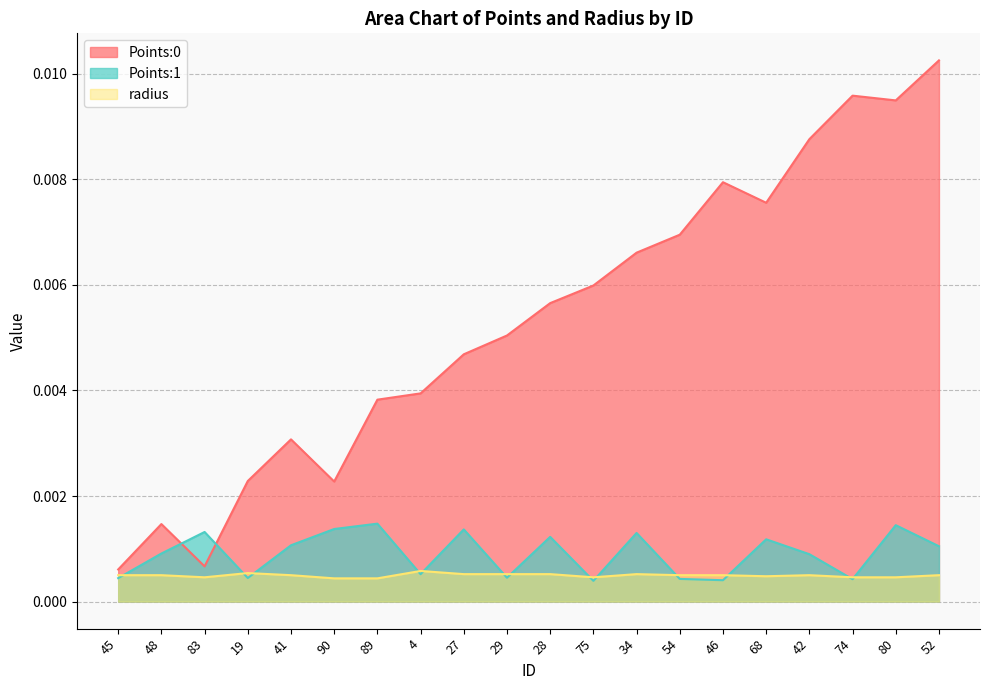

At which category does radius reach its first local peak?

19